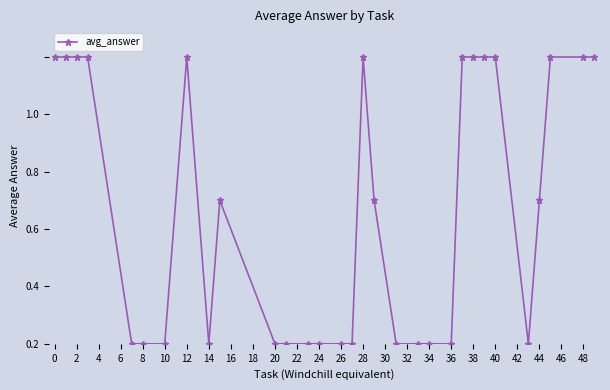

Is this an area chart (filled region under the line)?

No